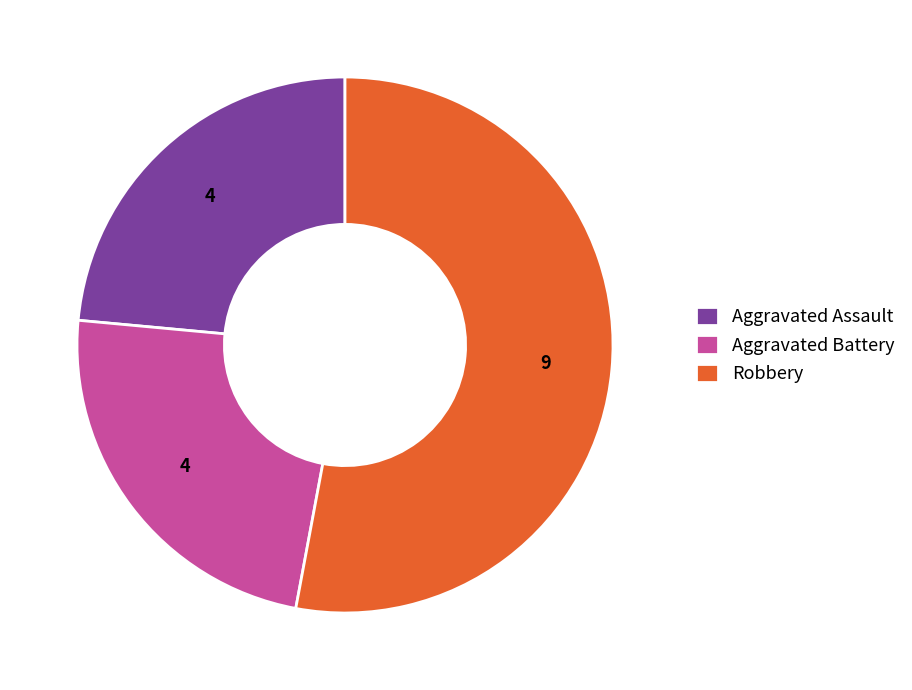

Is it true that Aggravated Battery is 10% of the pie?

False